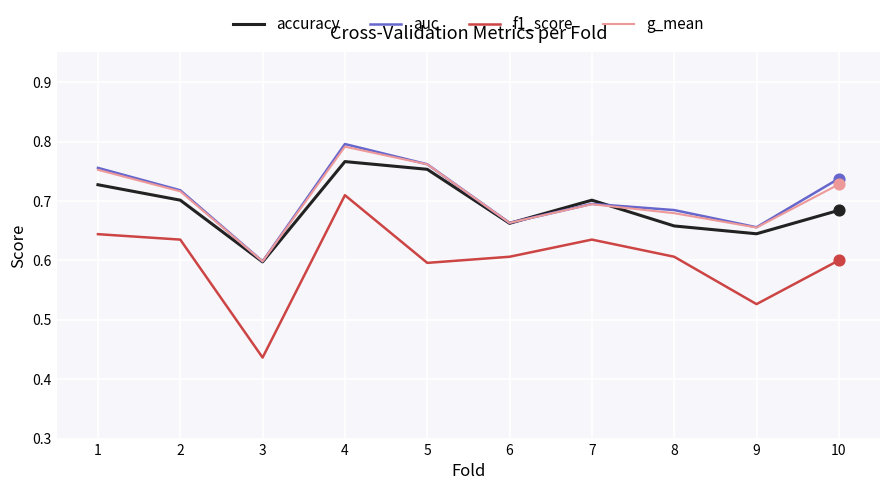

Which series has the widest spread of values?

f1_score